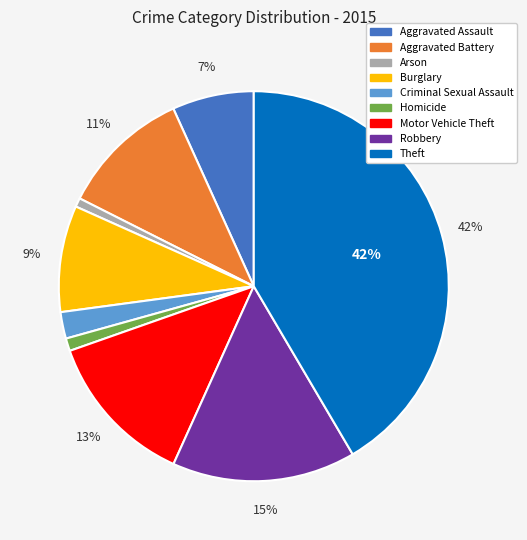

To the nearest percent, what portion does Burglary represent?

9%